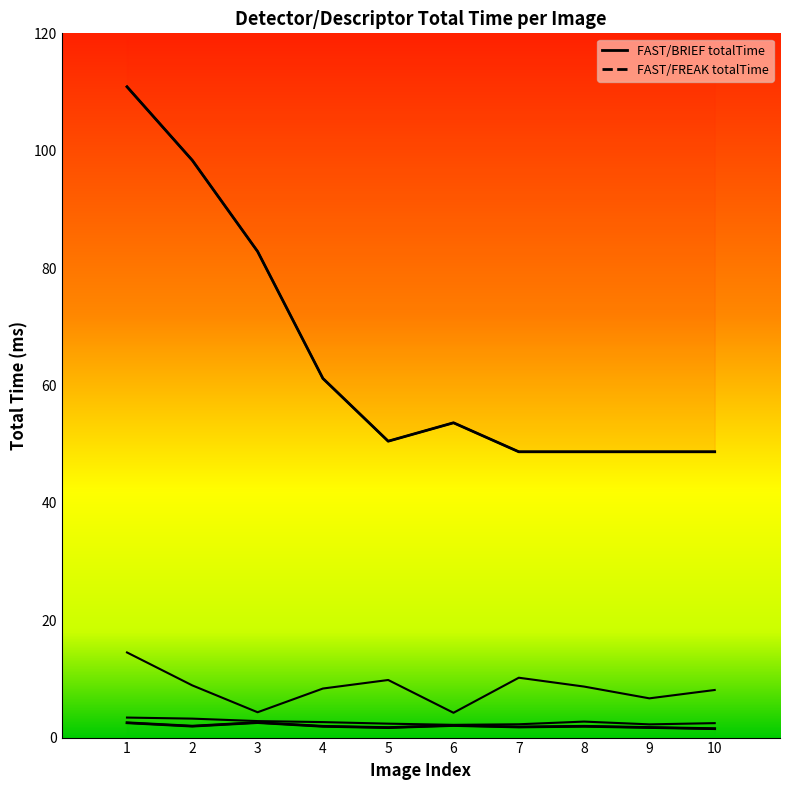

At which category does the chart reach its minimum across all series?

10